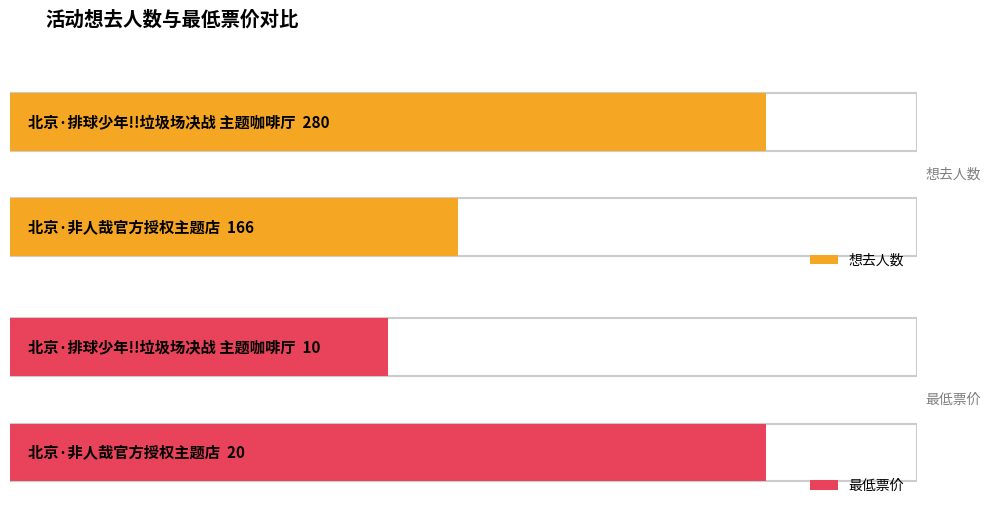

What is the total value across all series at 北京·排球少年!!垃圾场决战 主题咖啡厅?

290